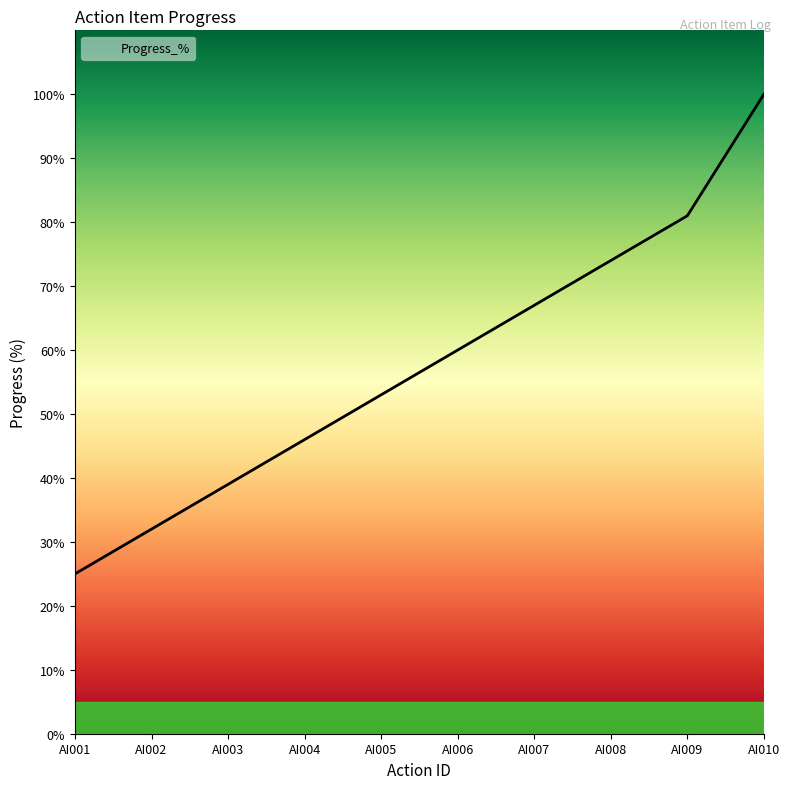

True or false: the data has more than 1 interior local peaks.

False